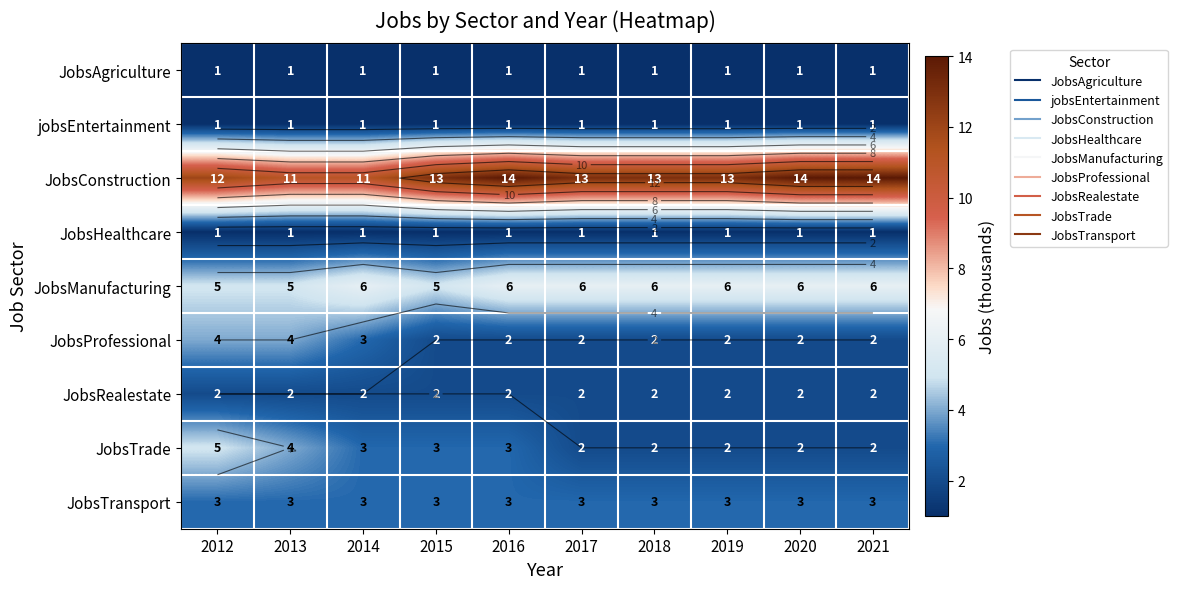

Which series has the largest total across all categories?

JobsConstruction